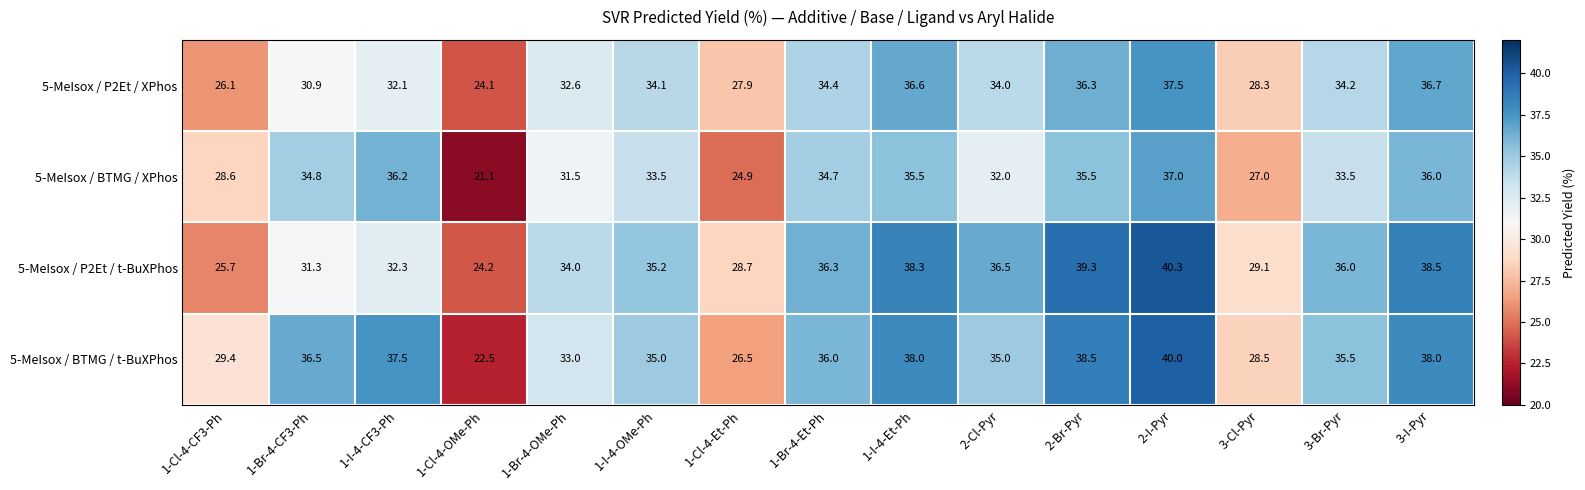

What is the highest value of the 5-MeIsox / P2Et / XPhos series?

37.5